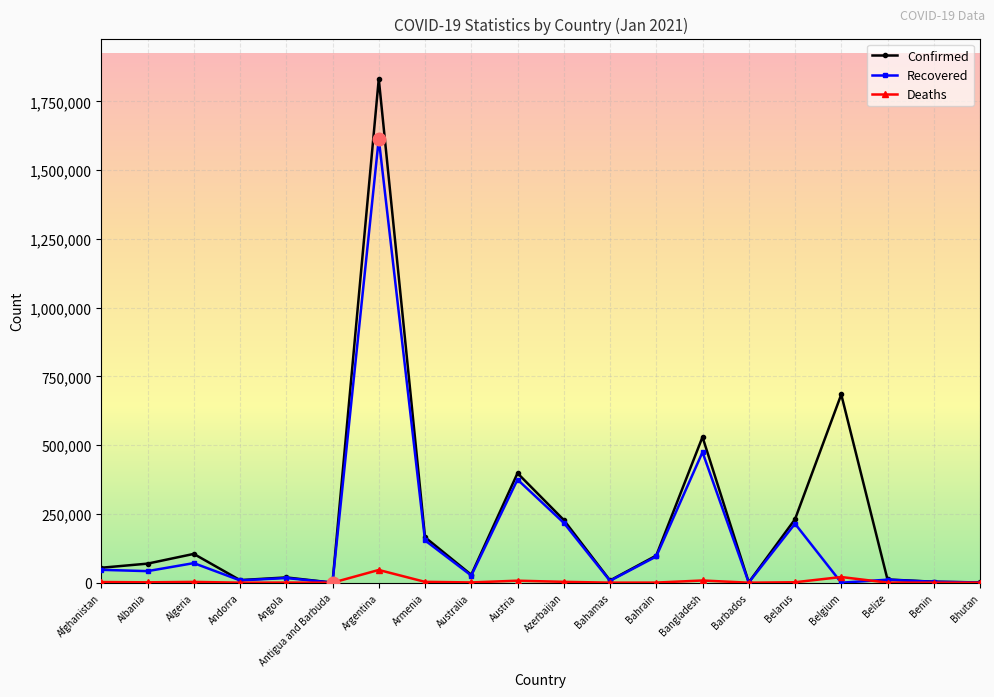

True or false: Confirmed has more than 0 points higher than both neighbors.

True